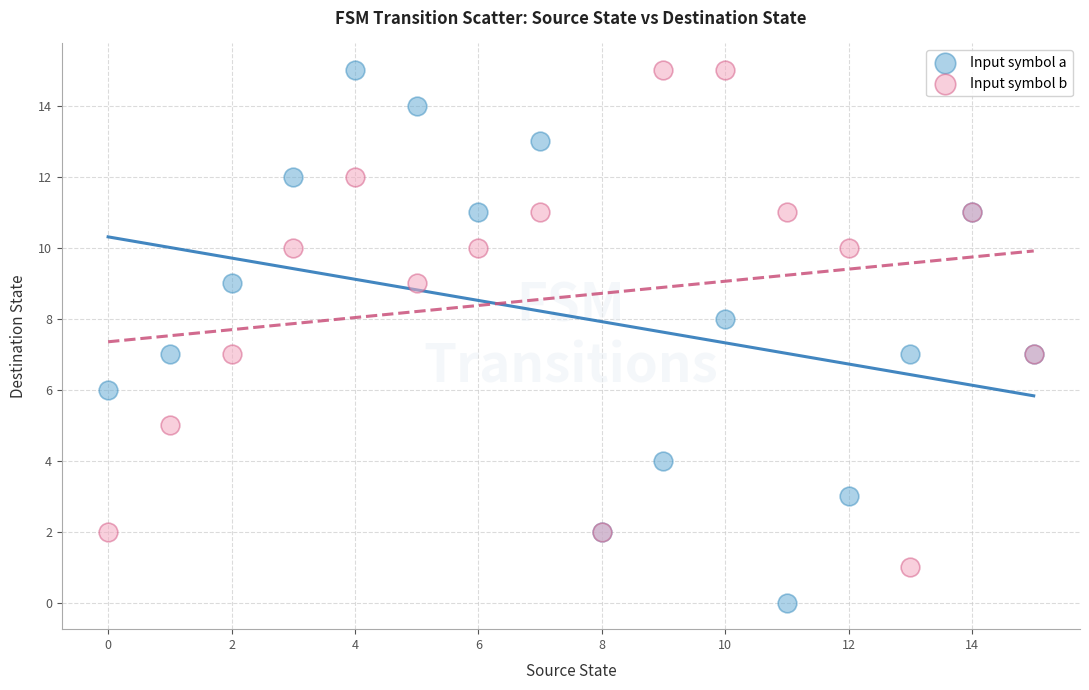

Which series contains the lowest Y value?

Input symbol a